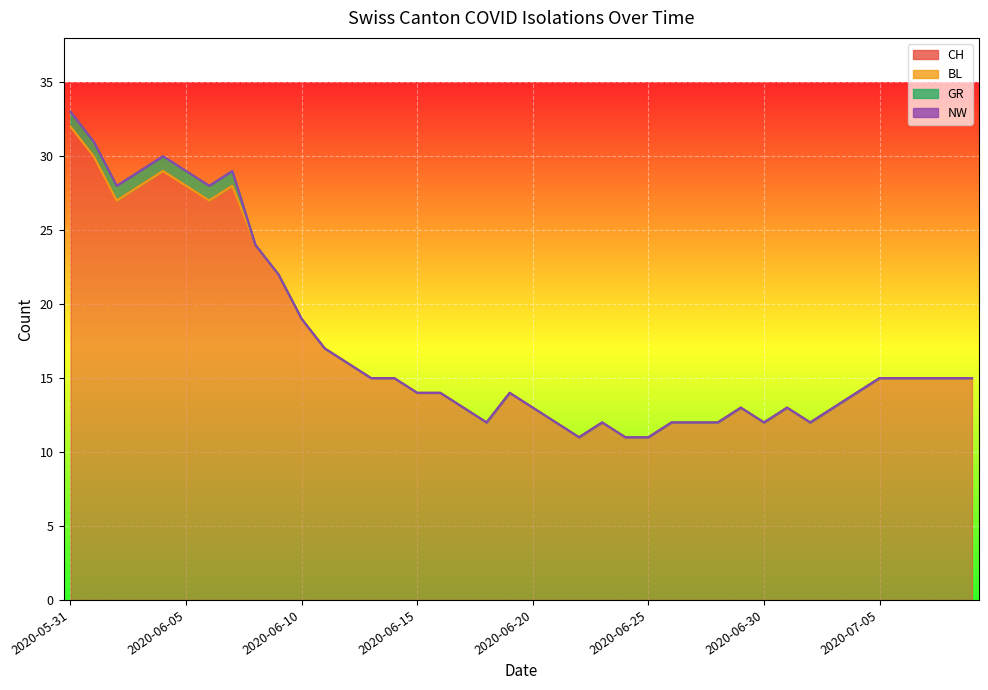

Which has a higher value, 2020-06-30 or 2020-06-28?

2020-06-30